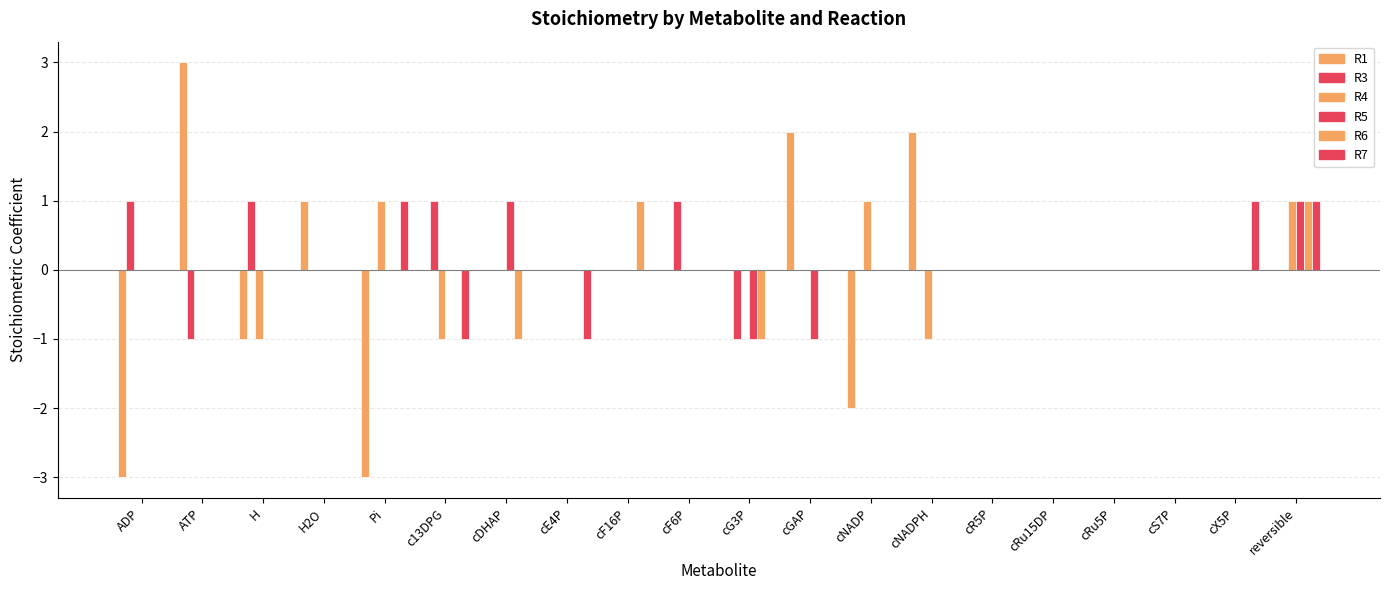

Are the bars grouped side by side (vs. stacked)?

Yes